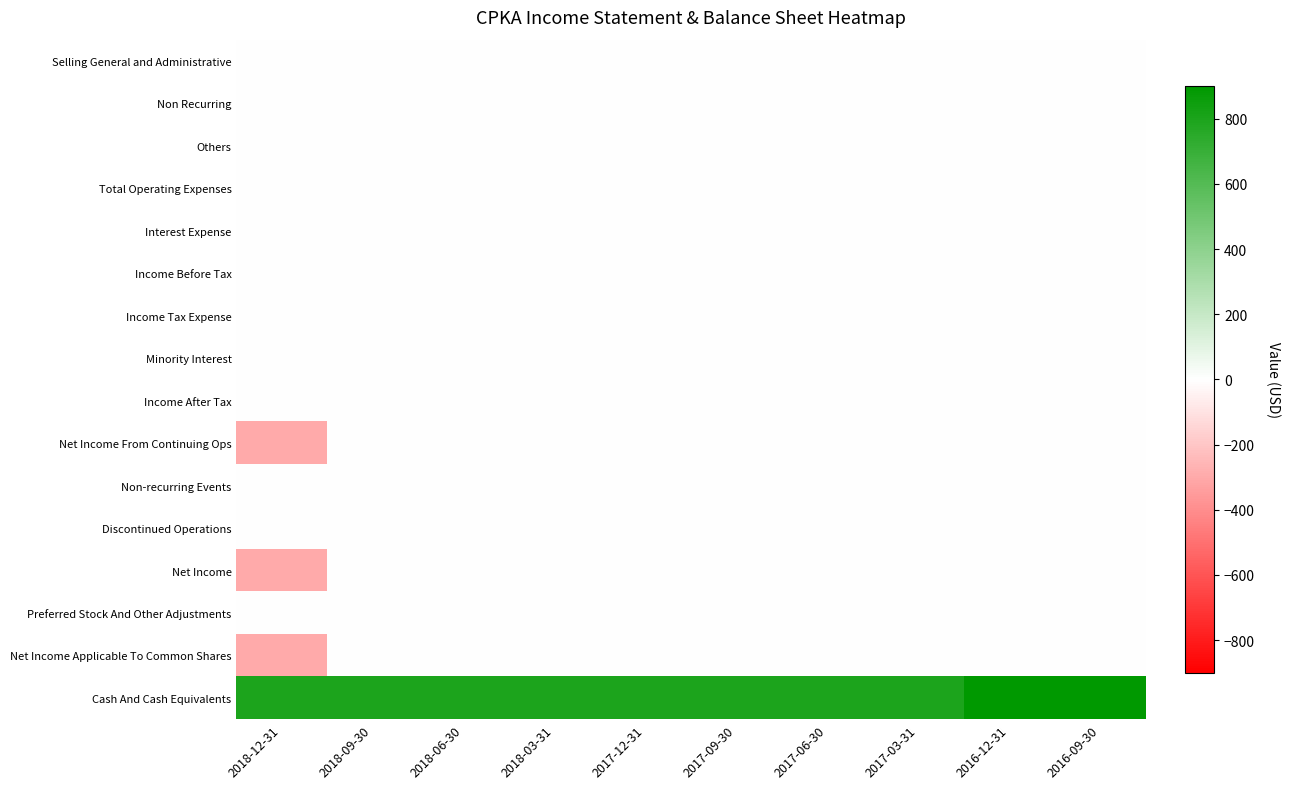

What is the minimum value shown in the chart?

-300